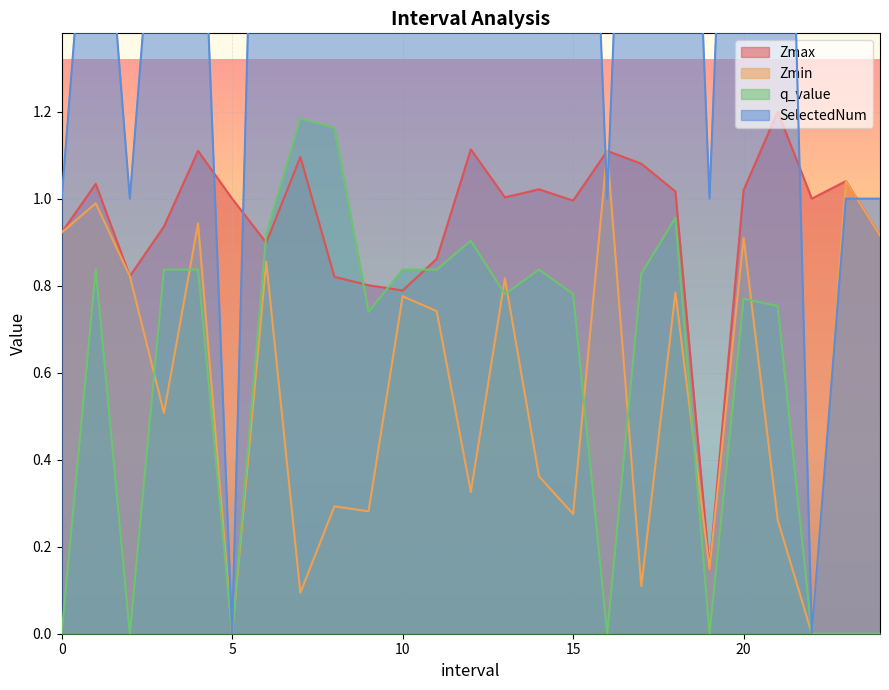

At which label does SelectedNum reach its peak?

12.0